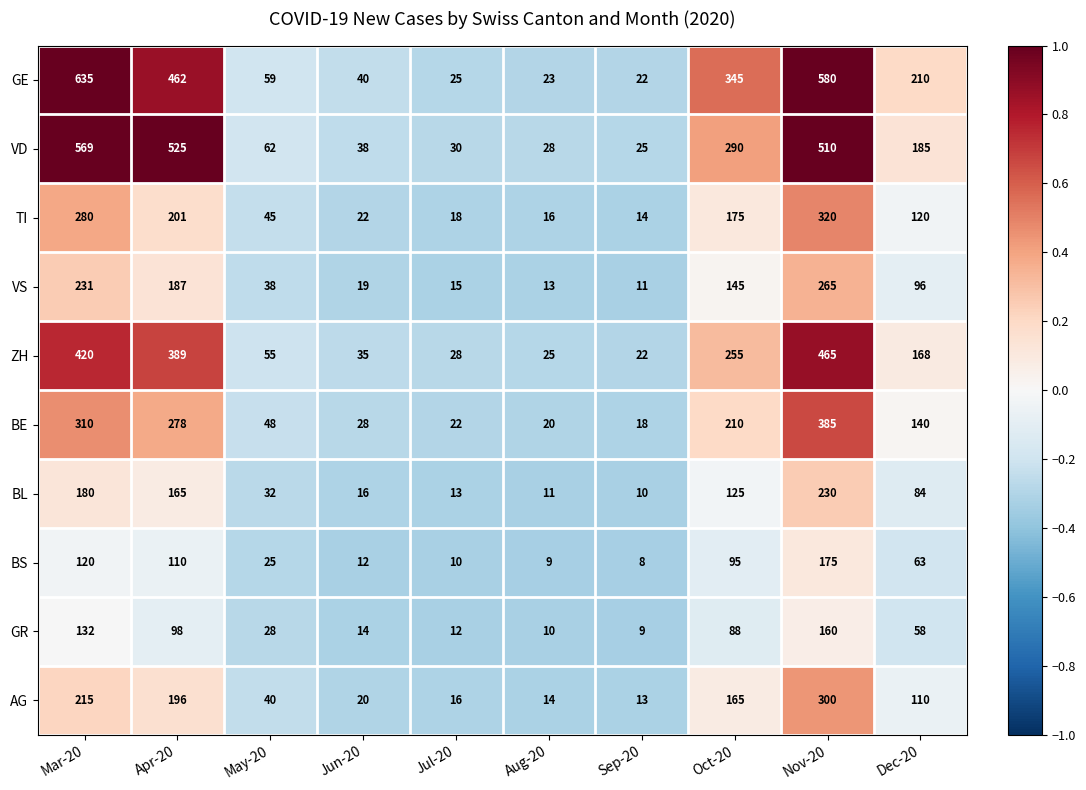

What is the smallest value displayed?

8